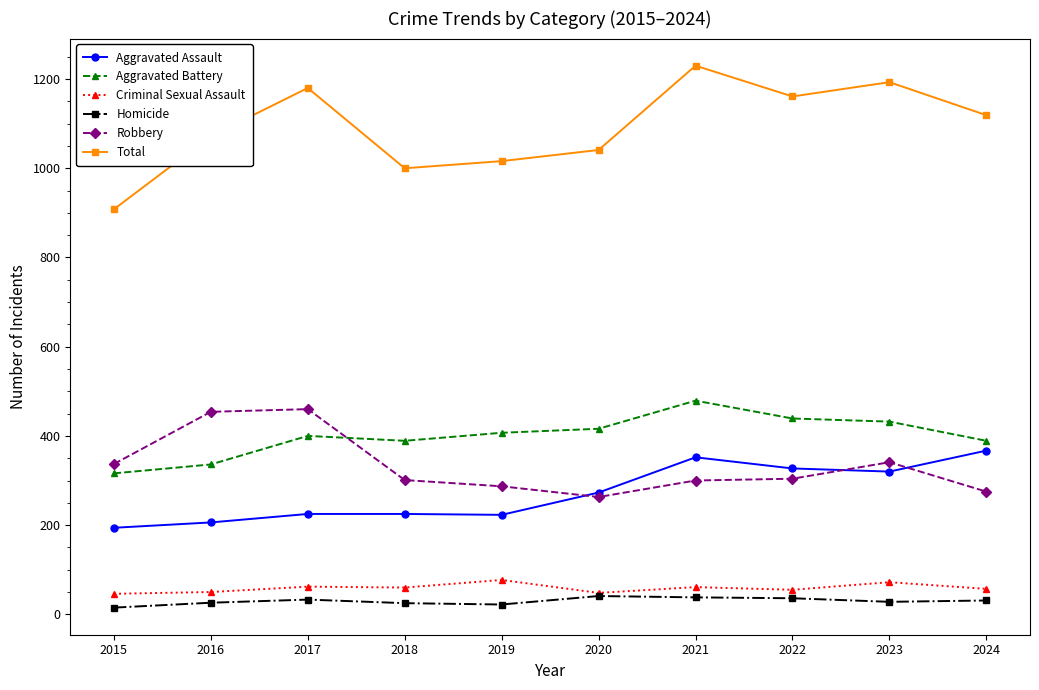

At which category is the sum across all series the highest?

2021